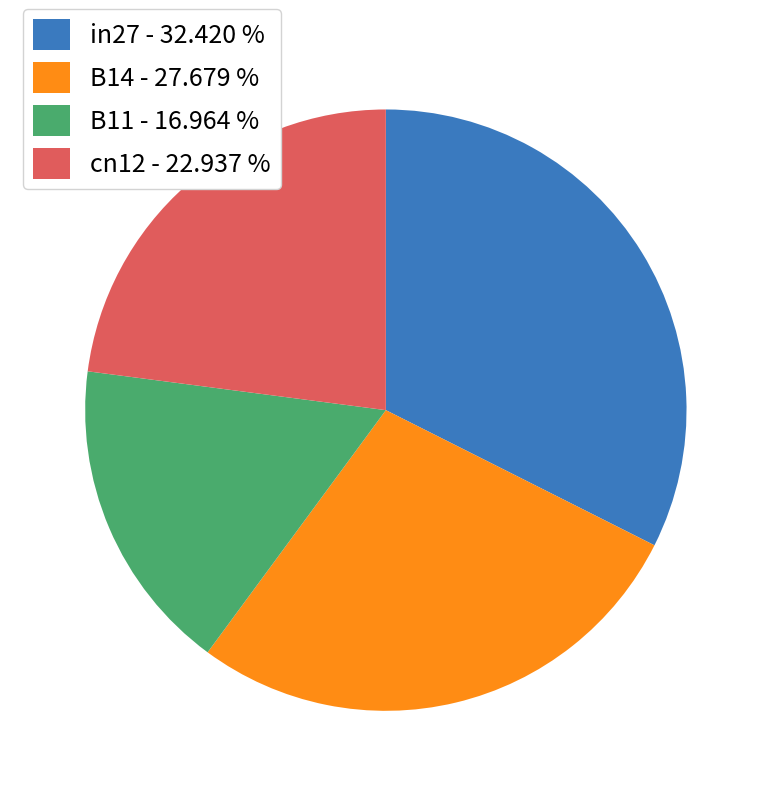

Rank the categories by value from lowest to highest.

B11 - 16.964 %, cn12 - 22.937 %, B14 - 27.679 %, in27 - 32.420 %